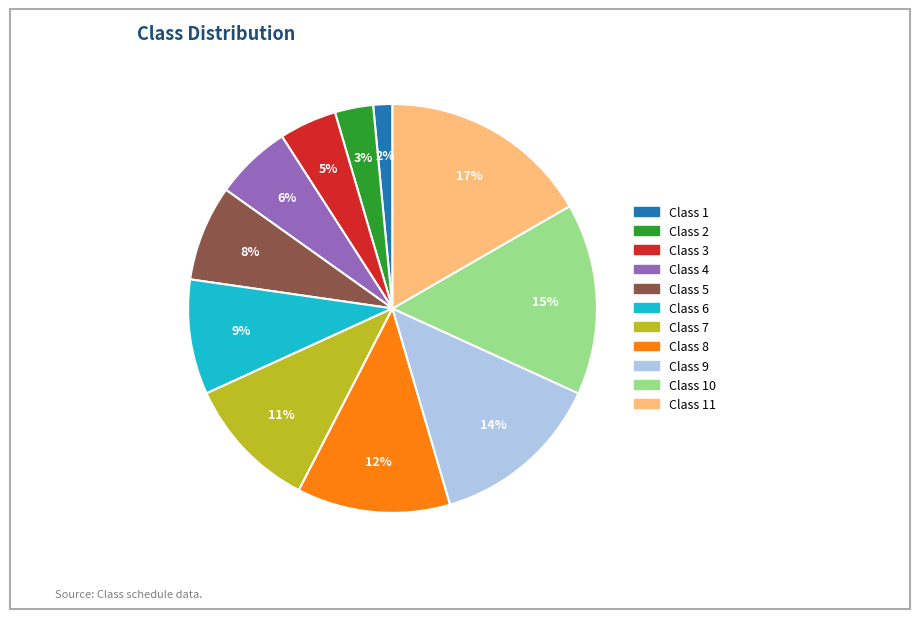

To the nearest percent, what is the difference between the largest and smallest slice percentages?

15%